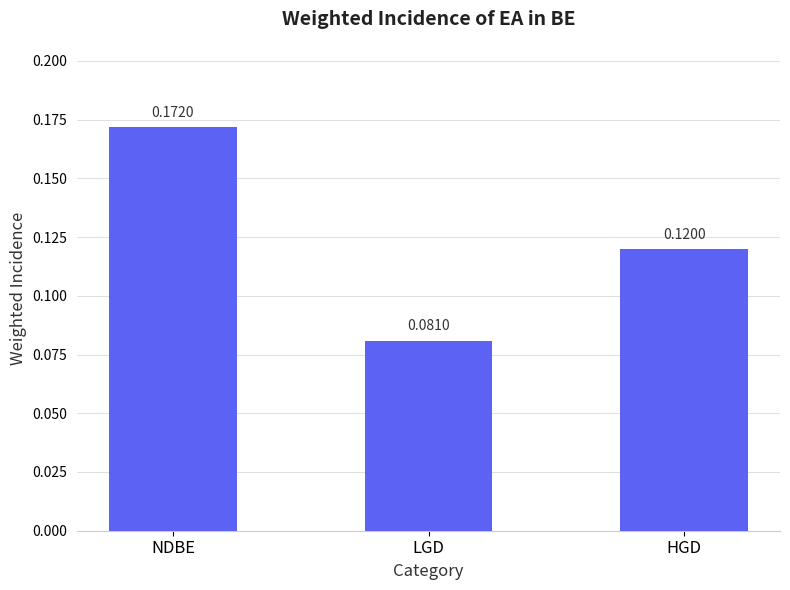

Does the chart contain any negative values?

No